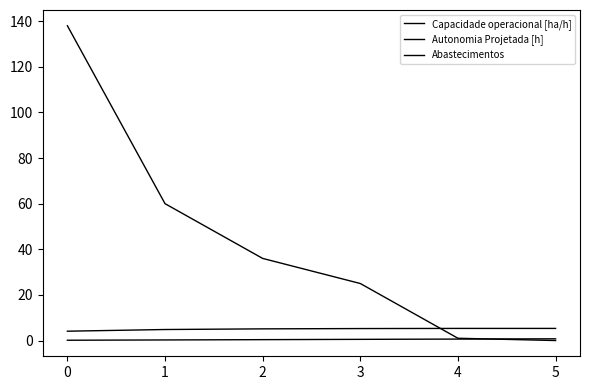

Which category has the highest value in the Autonomia Projetada [h] series?

5